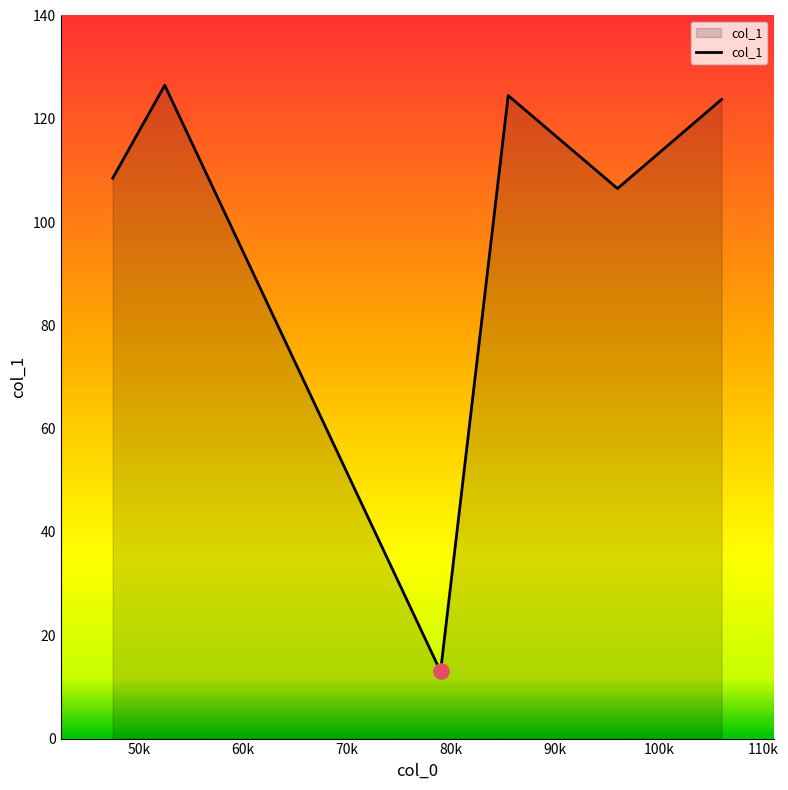

What is the difference between the maximum and second lowest values?

20.0